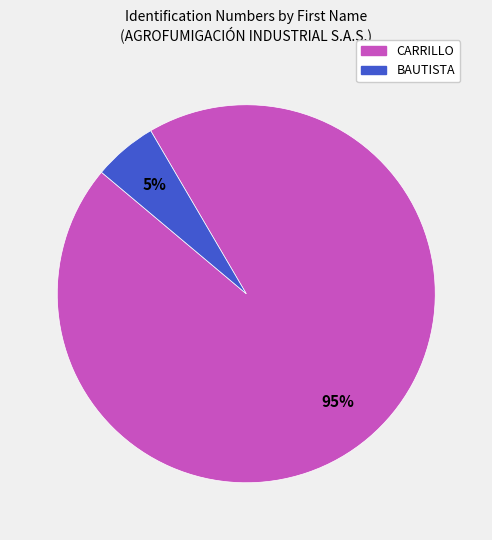

To the nearest percent, what is the combined percentage of BAUTISTA and CARRILLO?

100%